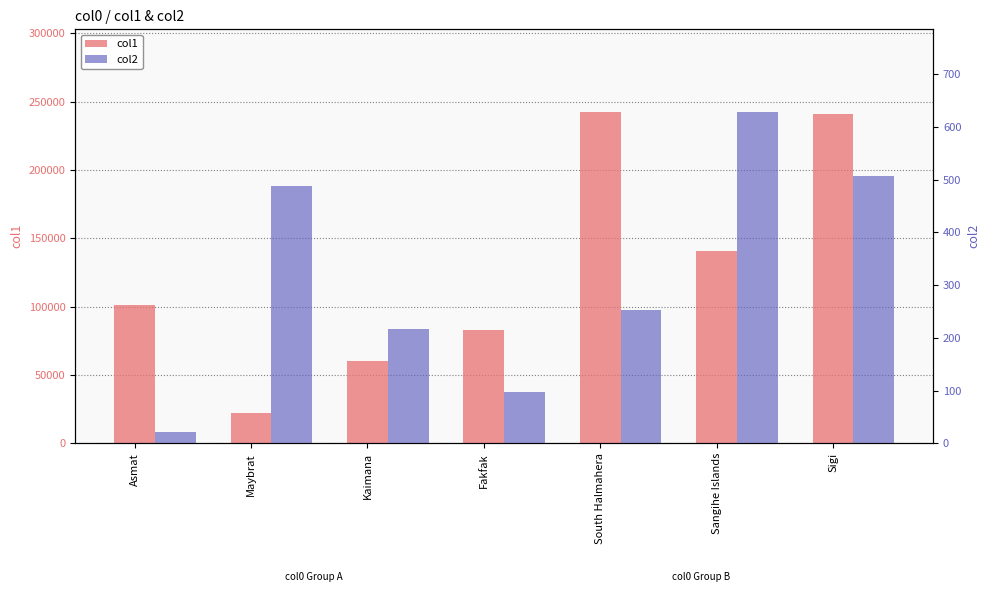

Reading left to right, extract all data points from this chart.

col1: Asmat=101086	Maybrat=22156	Kaimana=60082	Fakfak=83072	South Halmahera=242352	Sangihe Islands=140420	Sigi=241173
col2: Asmat=22	Maybrat=487	Kaimana=216	Fakfak=97	South Halmahera=253	Sangihe Islands=628	Sigi=507